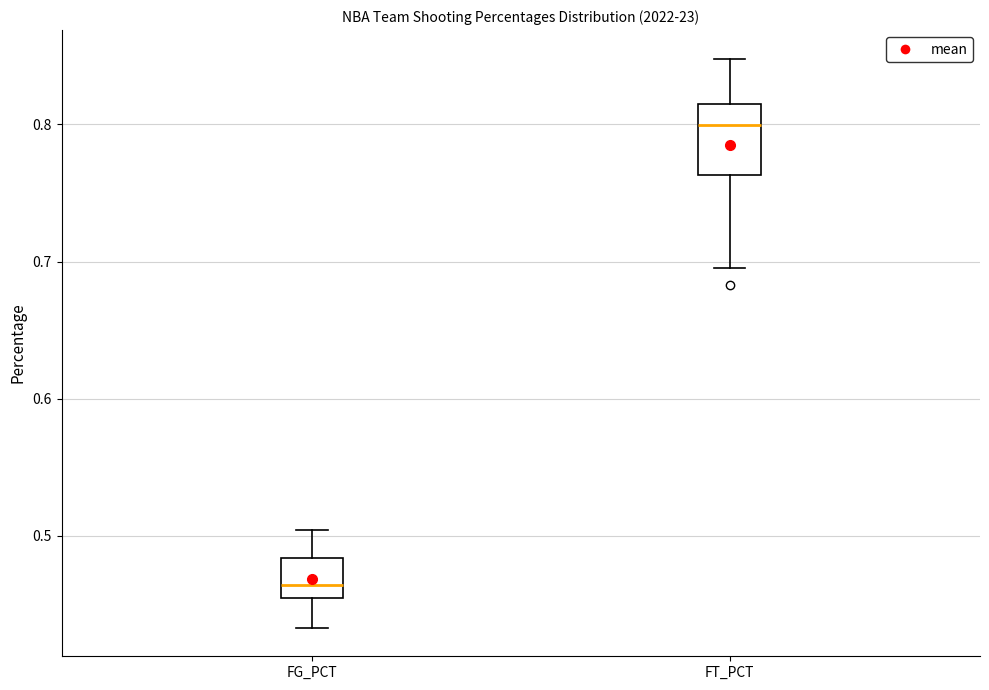

Where does the median line of the box for FT_PCT sit on the y-axis? The values are not printed on the chart, so give them approximately, as read against the axis.

0.80